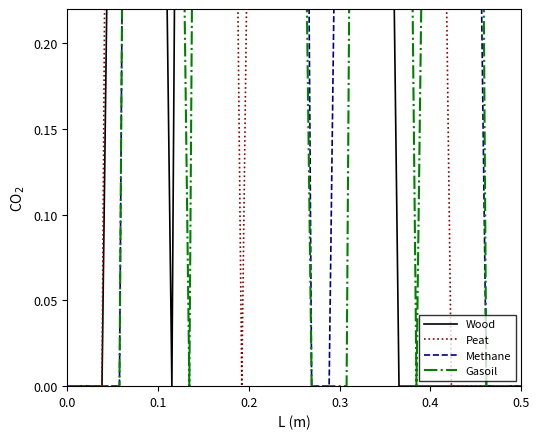

Which series has the widest spread of values?

Wood